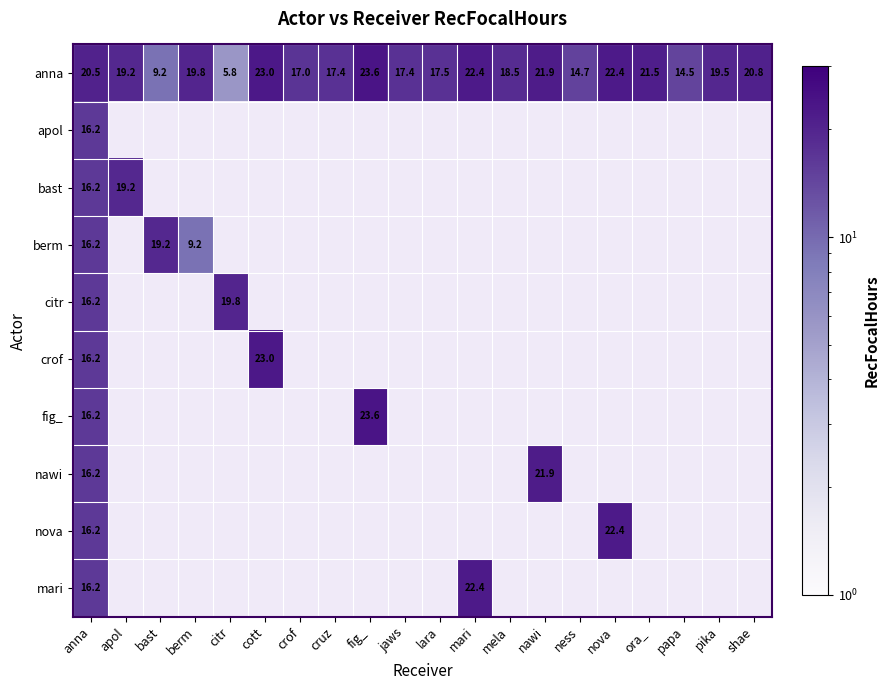

Which series has the largest range (max minus min)?

anna